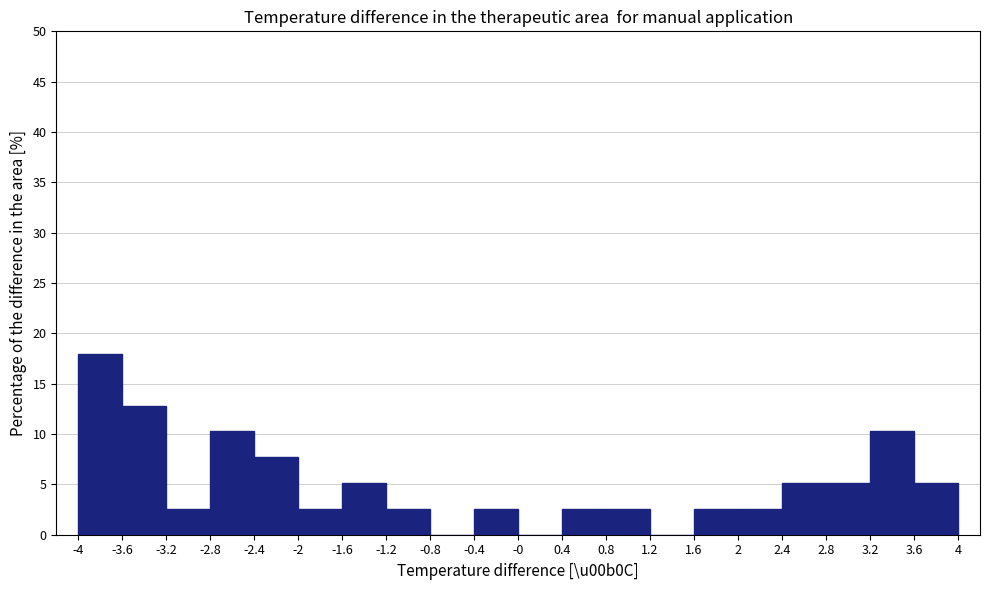

How tall is the bar that spans -3.6 to -3.2 on the x-axis? The values are not printed on the chart, so give them approximately, as read against the axis.

13.0